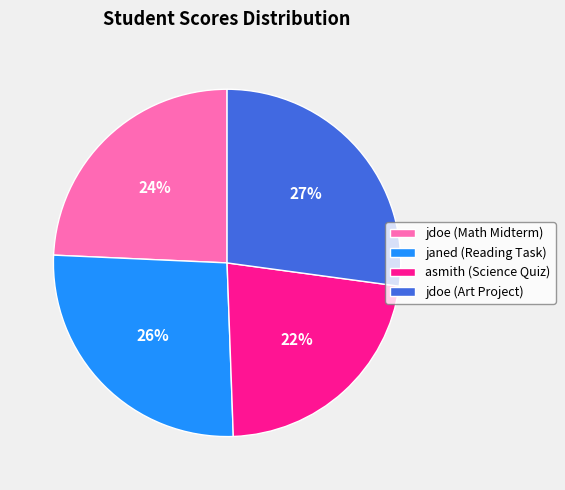

Does jdoe (Art Project) account for over 50% of the chart?

No